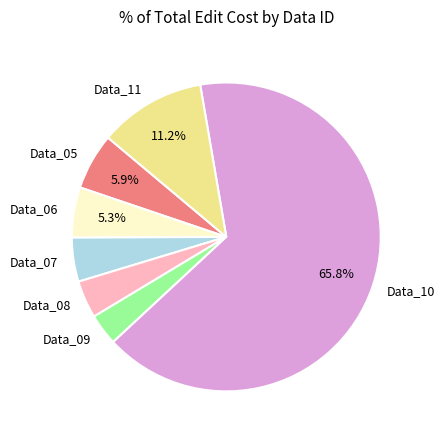

Does Data_09 represent more than half of the total?

No